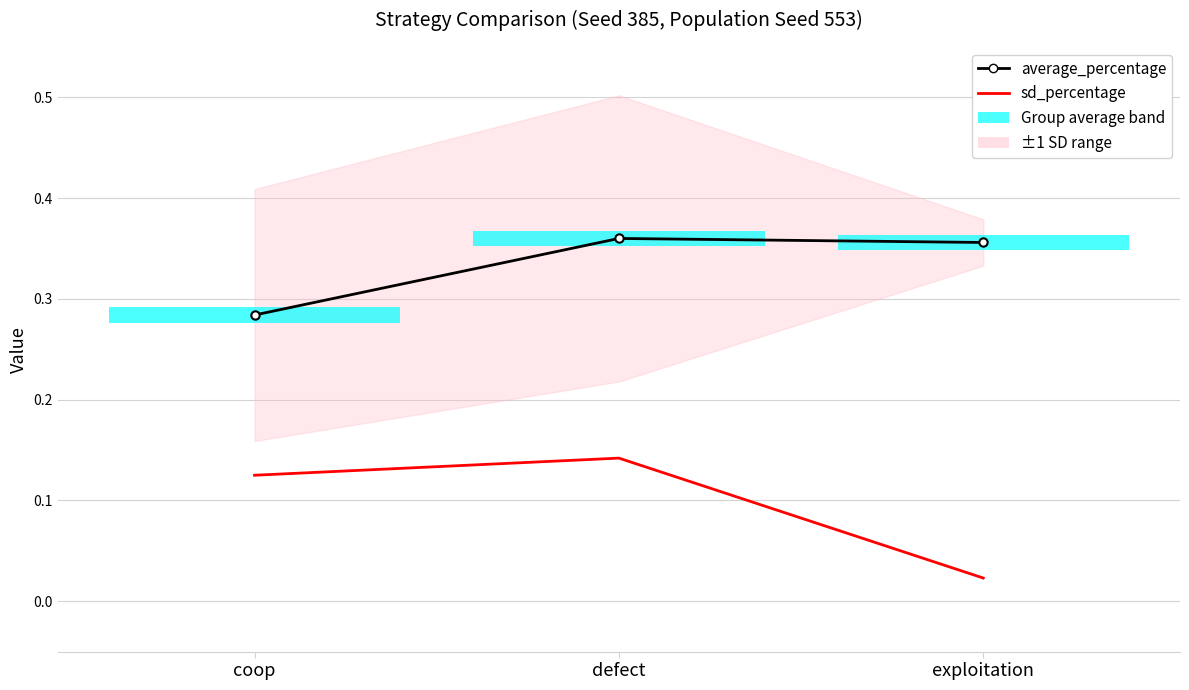

What value does the sd_percentage series have at coop?

0.1